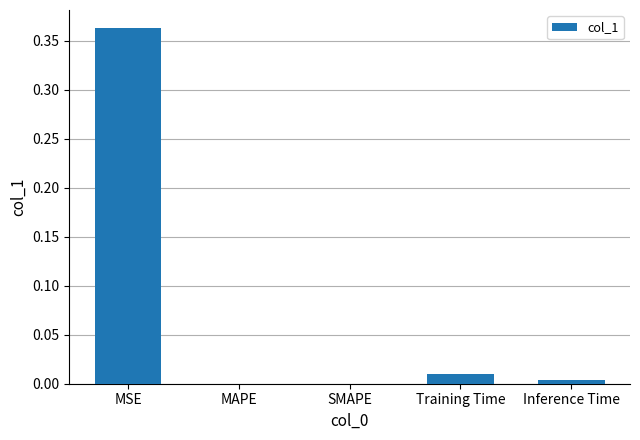

The chart shows a value of 0.0 at Training Time. True or false?

True